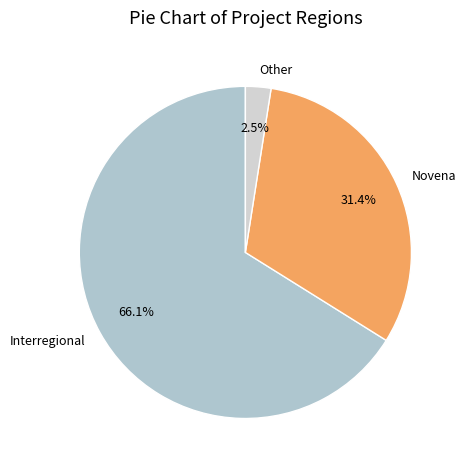

What is the smallest slice in the pie chart?

Other